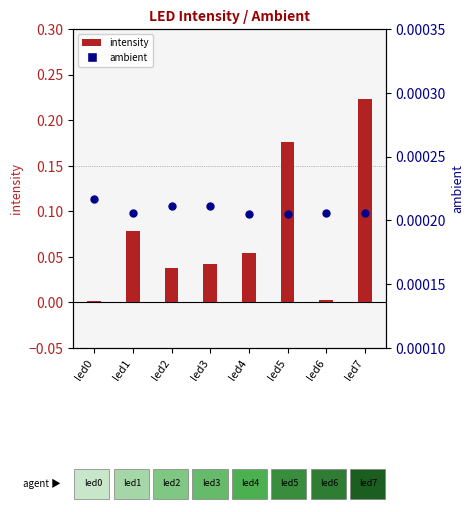

Which series contains the lowest Y value?

ambient